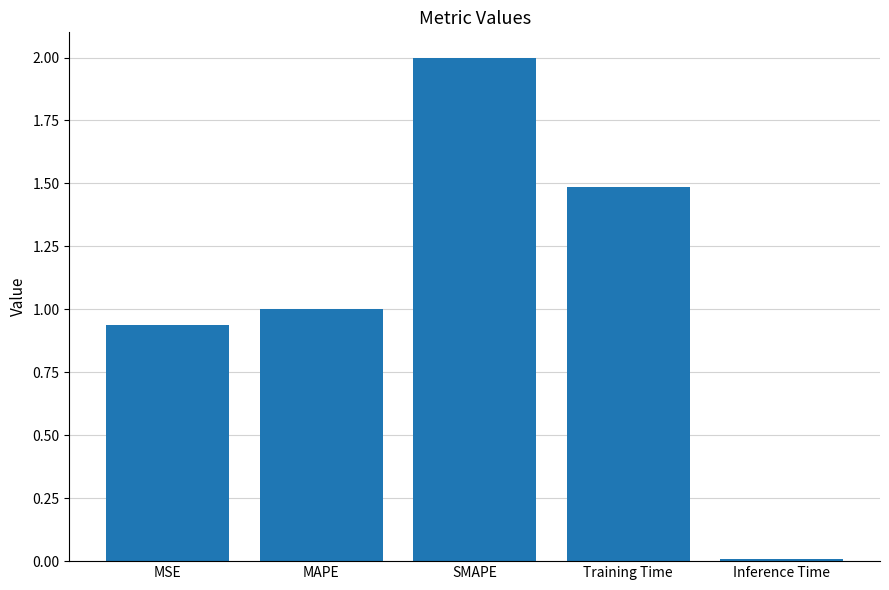

What is the greatest value displayed?

2.0